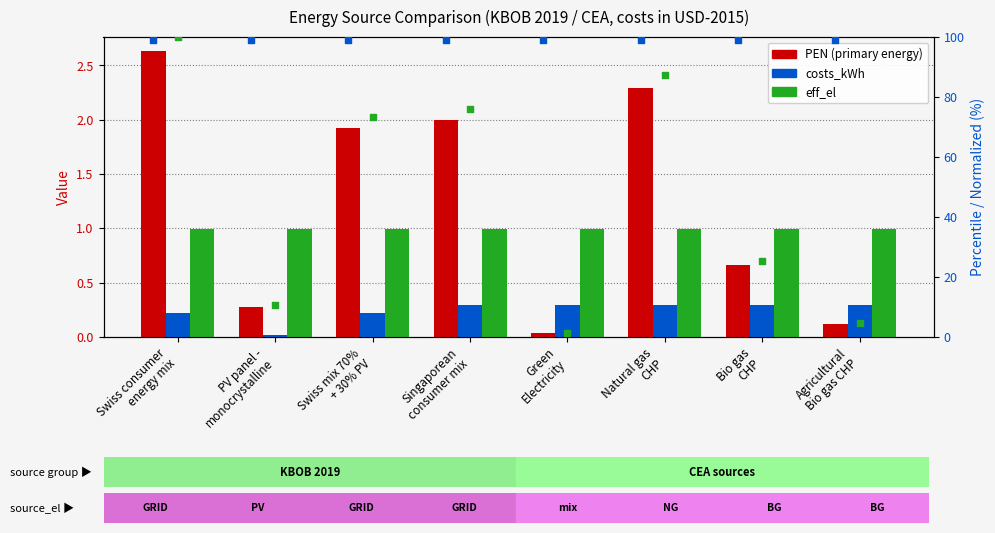

Which series has the largest total across all categories?

PEN percentile rank